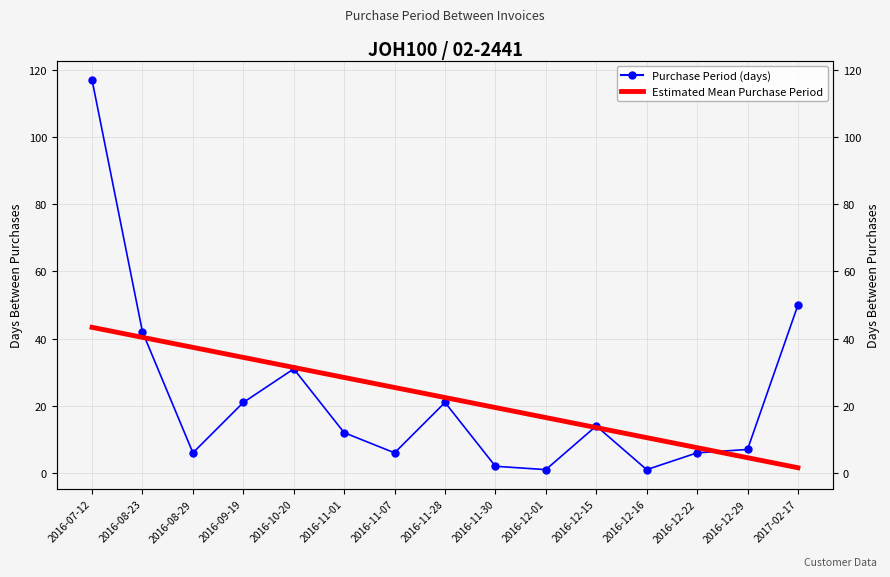

Reading left to right, list all the values displayed in this chart.

Purchase Period (days): 2016-07-12=117.0	2016-08-23=42.0	2016-08-29=6.0	2016-09-19=21.0	2016-10-20=31.0	2016-11-01=12.0	2016-11-07=6.0	2016-11-28=21.0	2016-11-30=2.0	2016-12-01=1.0	2016-12-15=14.0	2016-12-16=1.0	2016-12-22=6.0	2016-12-29=7.0	2017-02-17=50.0
Estimated Mean Purchase Period: 2016-07-12=43.4	2016-08-23=40.4	2016-08-29=37.4	2016-09-19=34.4	2016-10-20=31.4	2016-11-01=28.4	2016-11-07=25.5	2016-11-28=22.5	2016-11-30=19.5	2016-12-01=16.5	2016-12-15=13.5	2016-12-16=10.5	2016-12-22=7.5	2016-12-29=4.6	2017-02-17=1.6